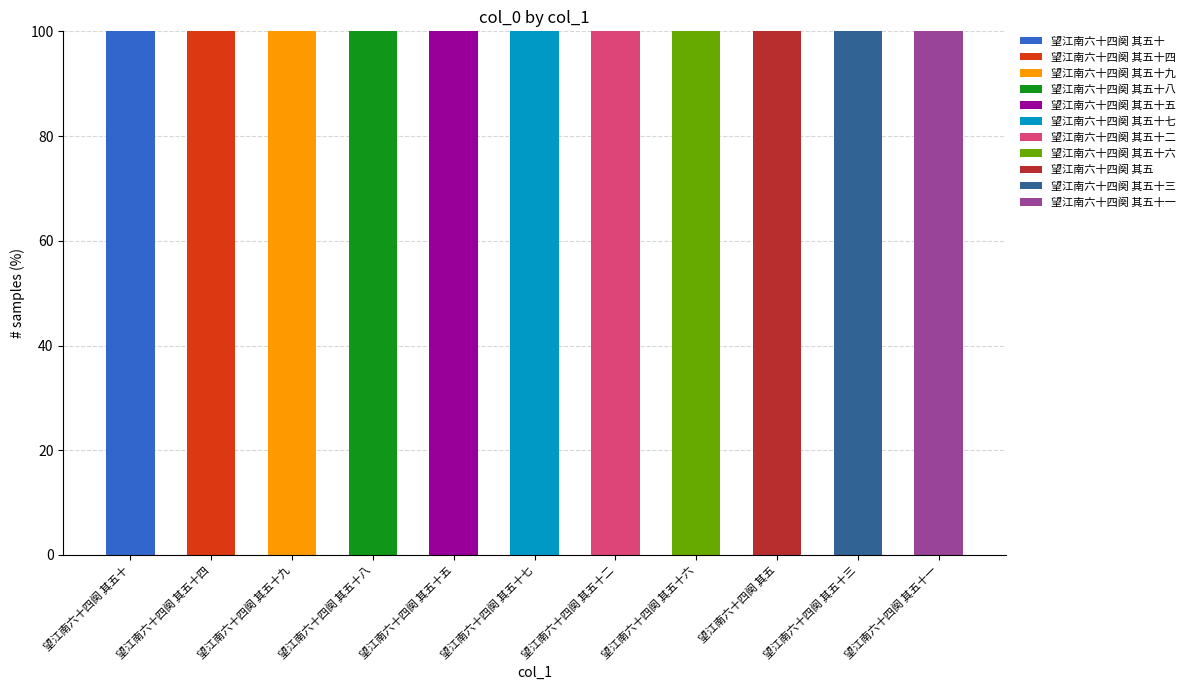

What is the total value across all series at 望江南六十四阕 其五十六?

100